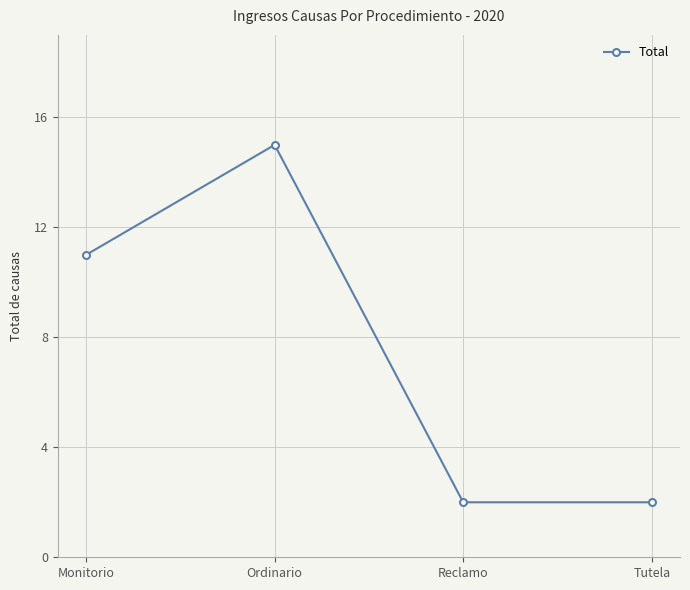

True or false: the data has more than 1 interior local peaks.

False